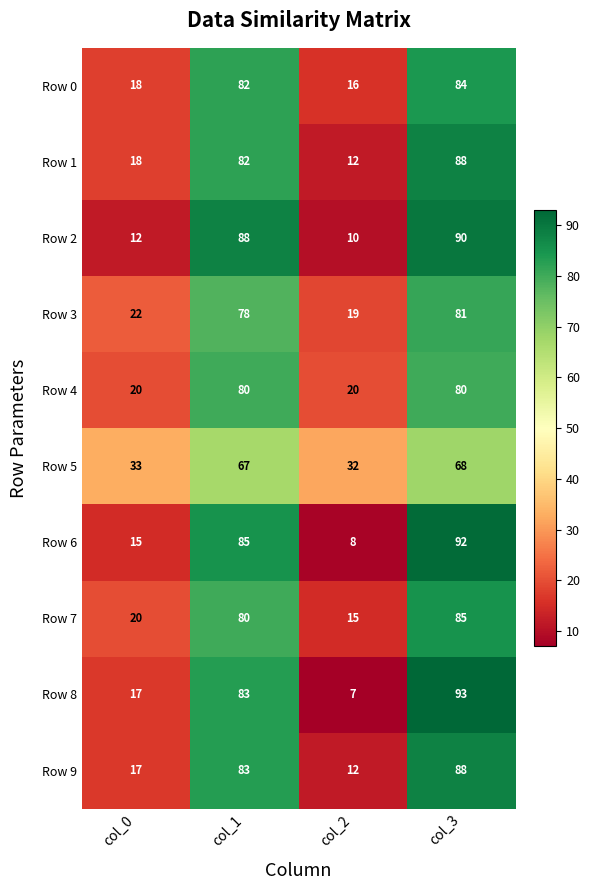

At how many categories does at least one series exceed 65?

2